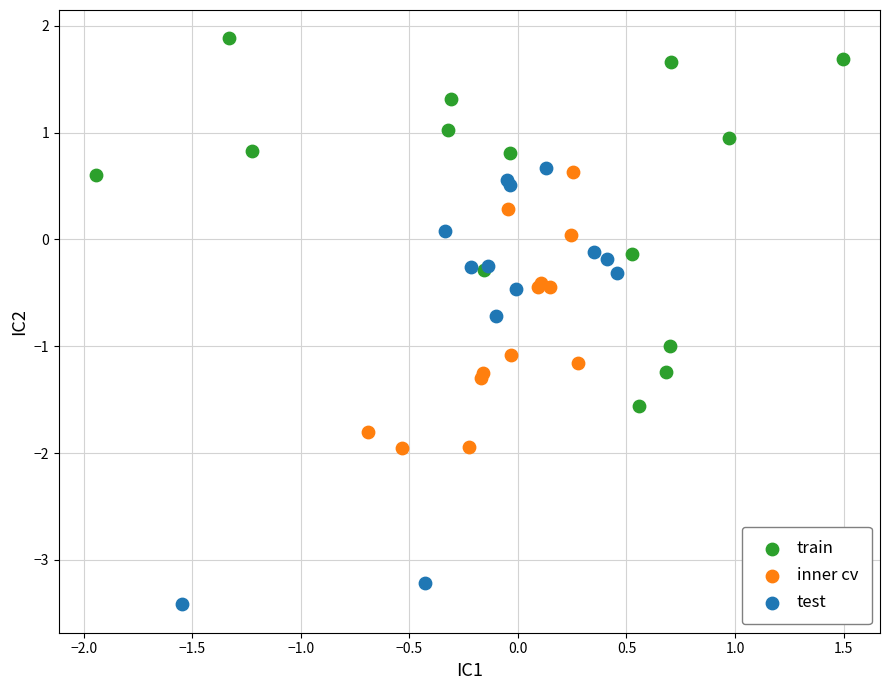

Which series has the widest spread of Y values?

test